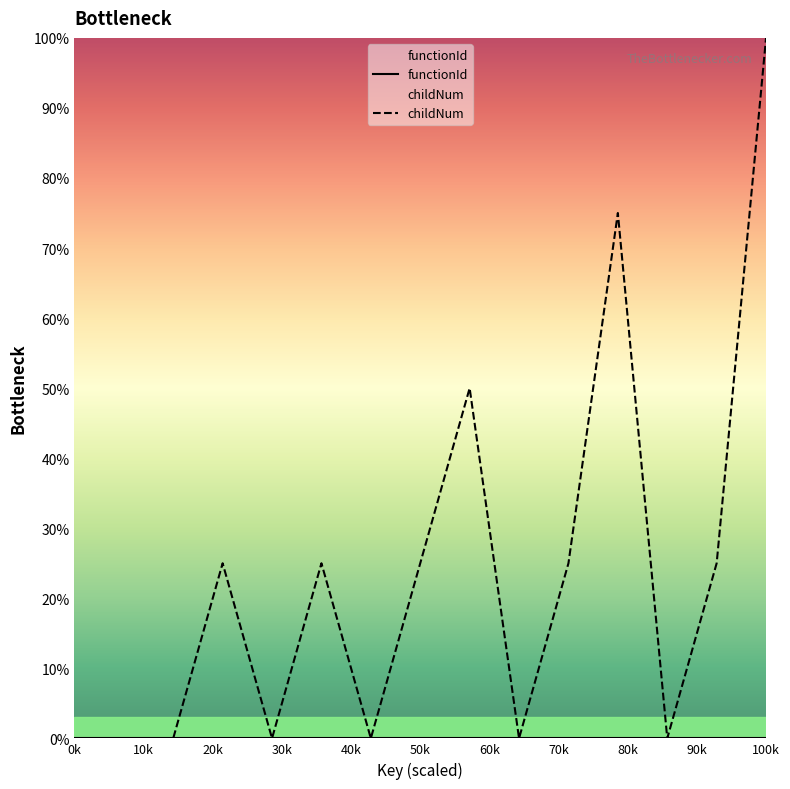

Count the number of data series in this chart.

2